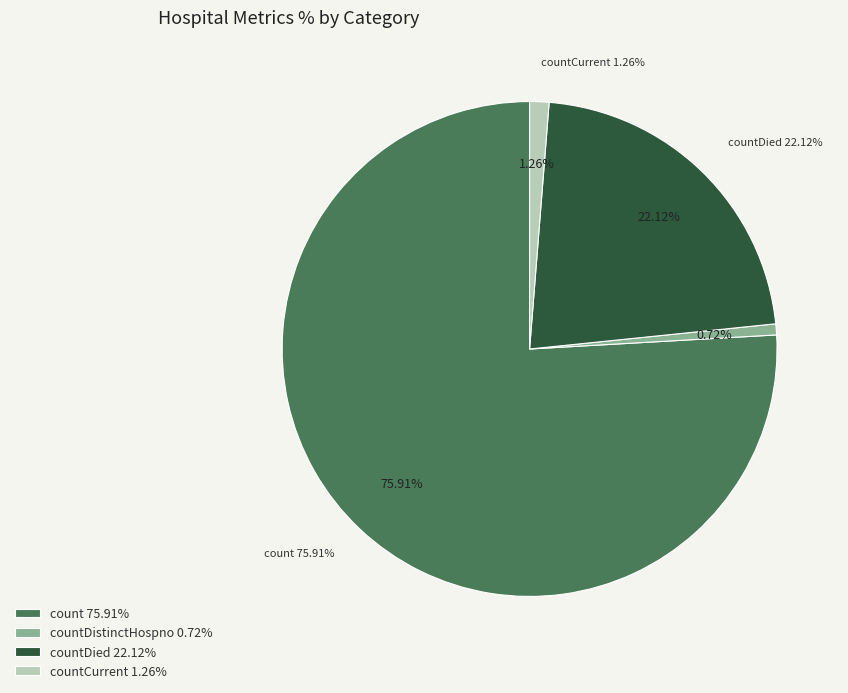

Combined, do count and countDistinctHospno account for over 50%?

Yes